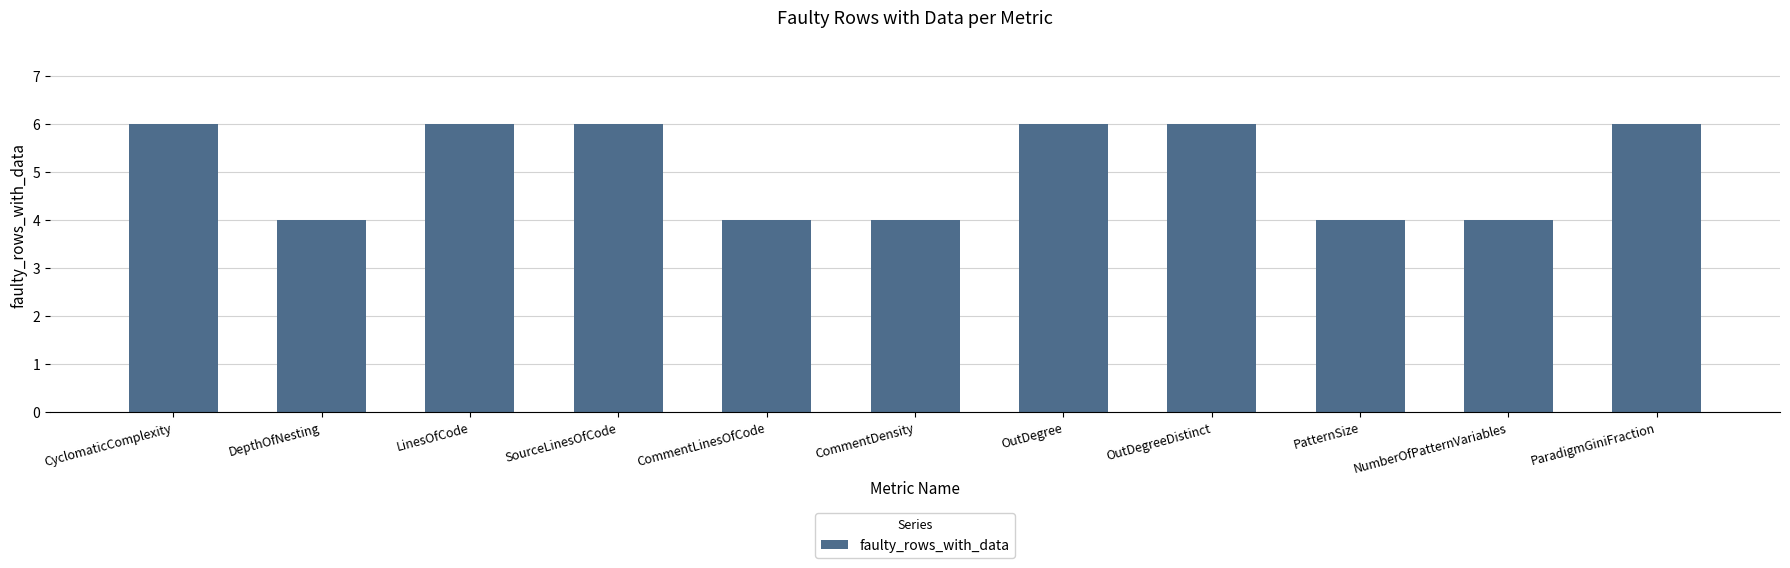

Reading left to right, list all the values displayed in this chart.

CyclomaticComplexity=6	DepthOfNesting=4	LinesOfCode=6	SourceLinesOfCode=6	CommentLinesOfCode=4	CommentDensity=4	OutDegree=6	OutDegreeDistinct=6	PatternSize=4	NumberOfPatternVariables=4	ParadigmGiniFraction=6